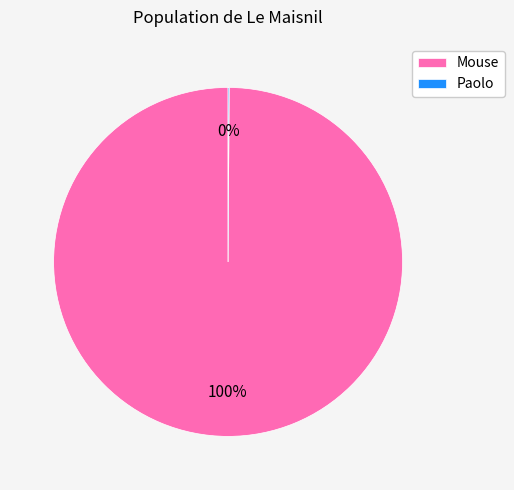

True or false: Mouse accounts for 94% of the total.

False